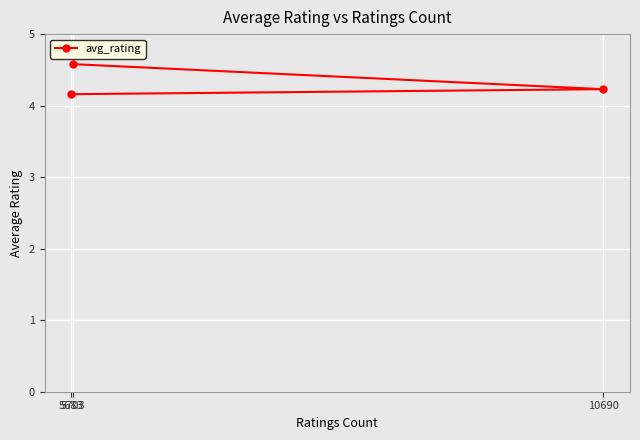

Count the values in the range 4 to 5.

3